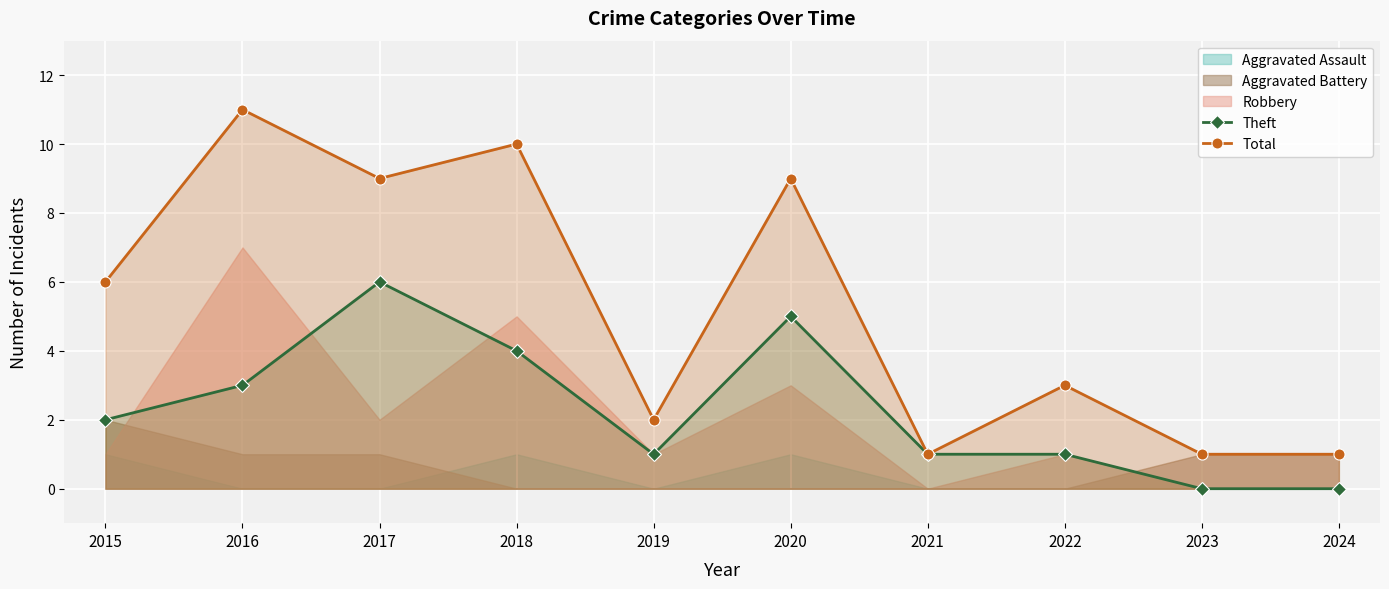

What is the sum of all Theft values?

23